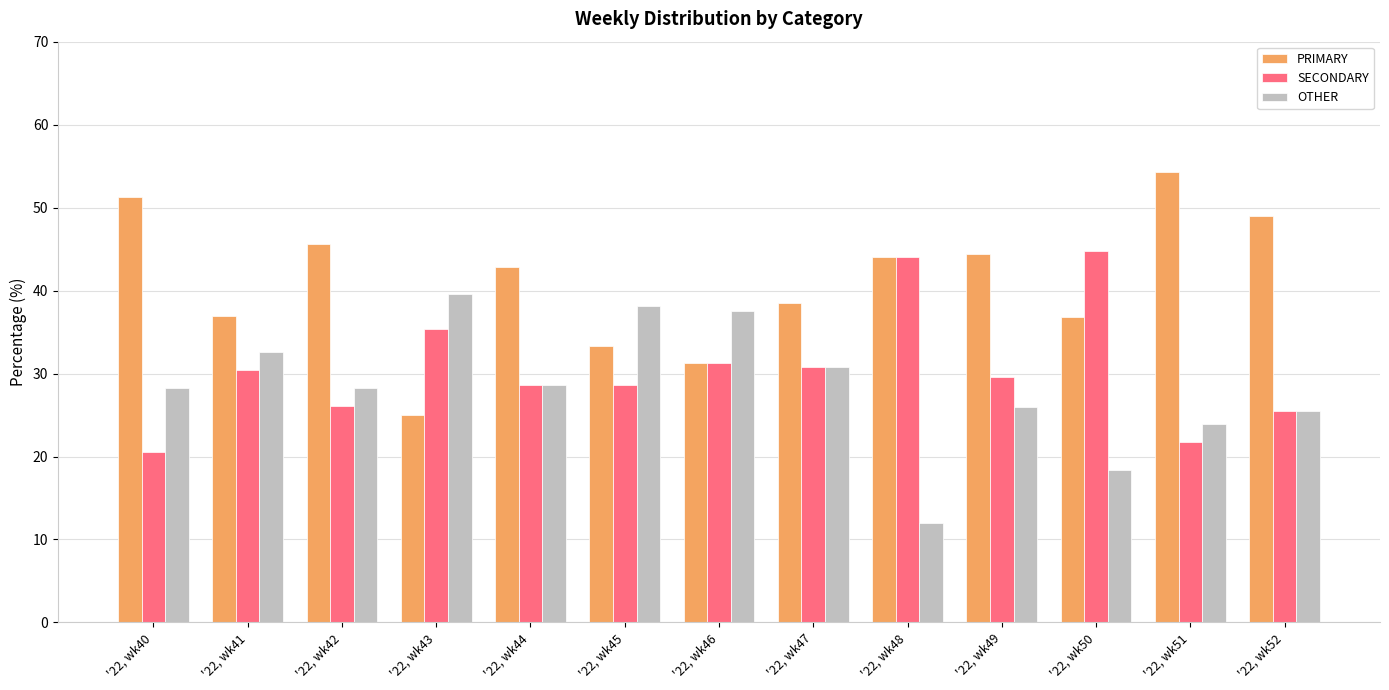

How many categories are shown in the chart?

13